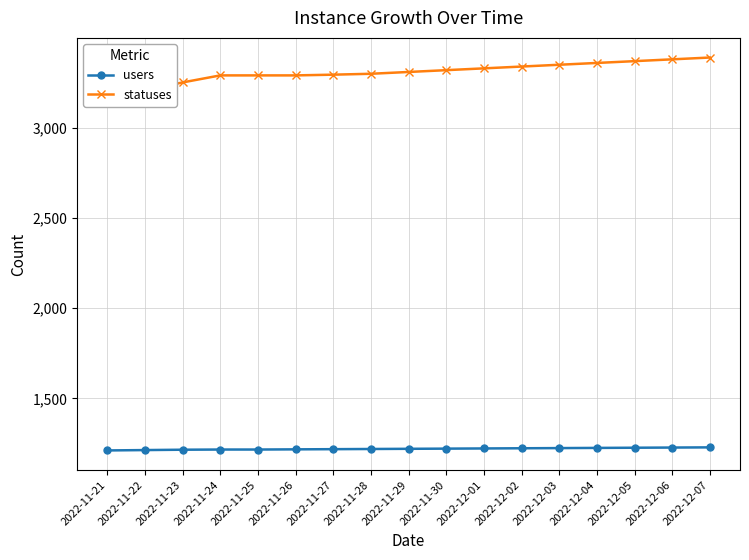

True or false: statuses has more than 2 interior local peaks.

False